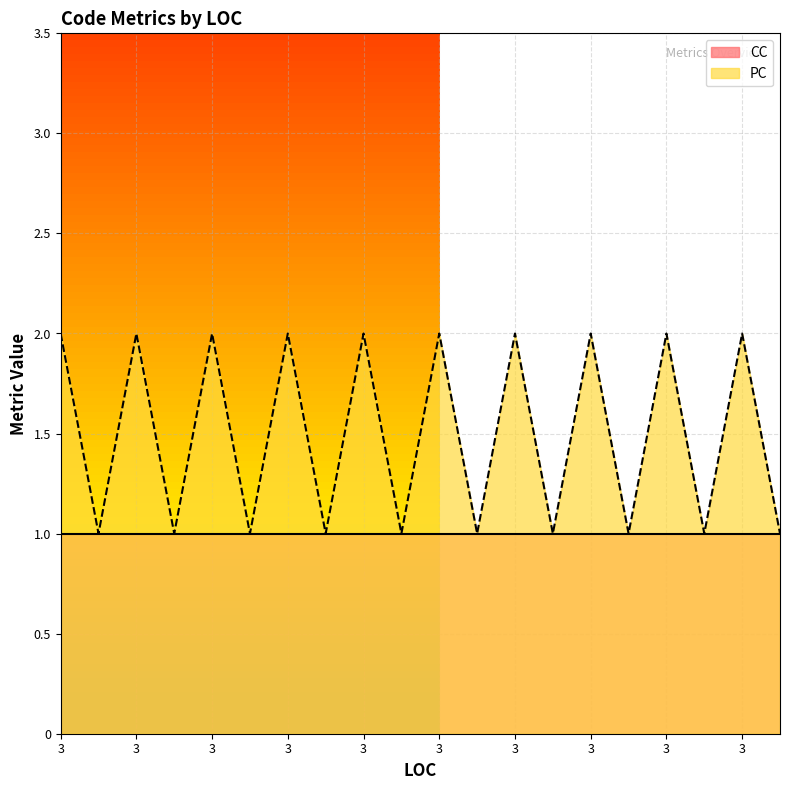

The chart shows a value of 0 at 3. True or false?

False